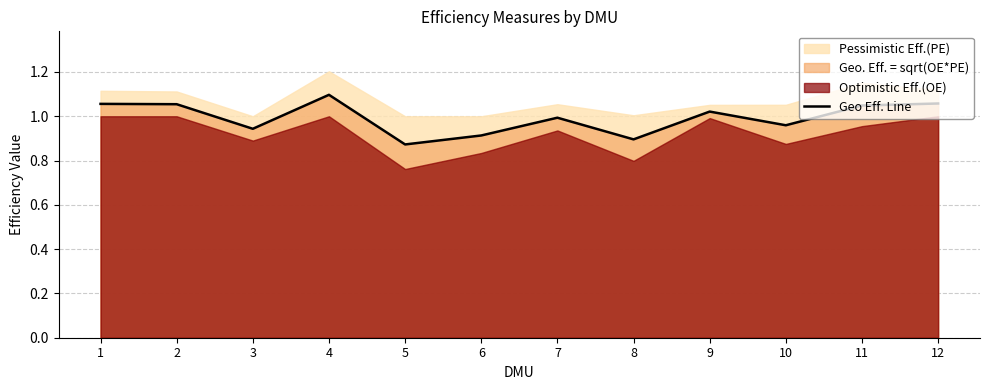

How many interior local peaks (higher than both neighbors) does the data have?

3